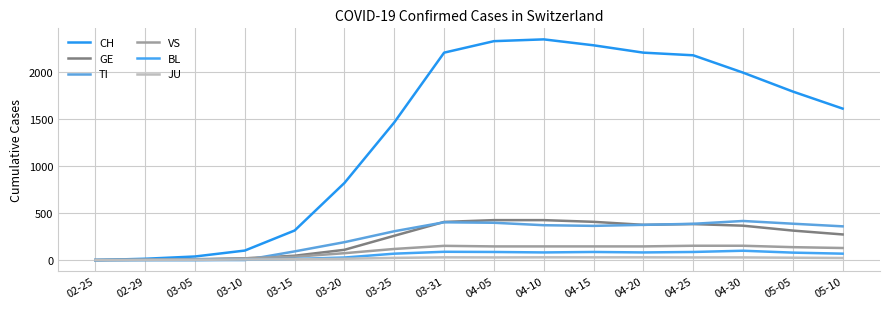

What is the difference between the maximum and second lowest values in the VS series?

147